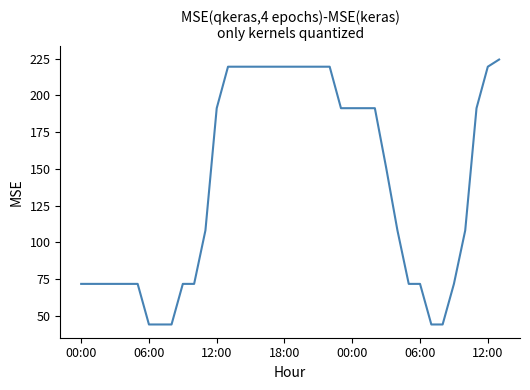

What is the greatest value displayed?

224.4